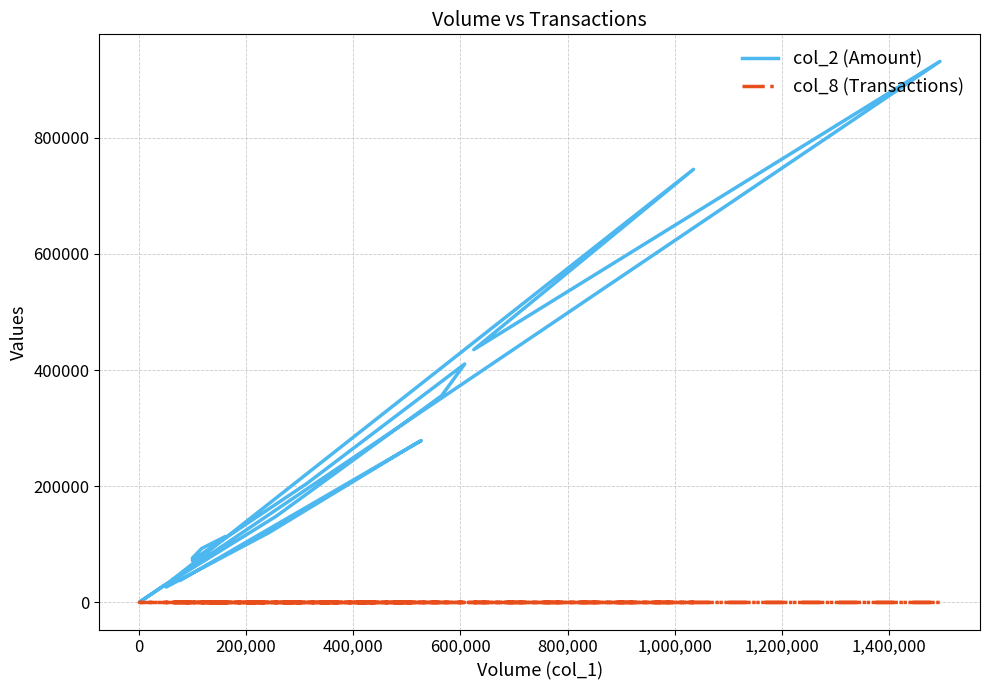

How many values in the col_2 (Amount) series exceed 119820?

9